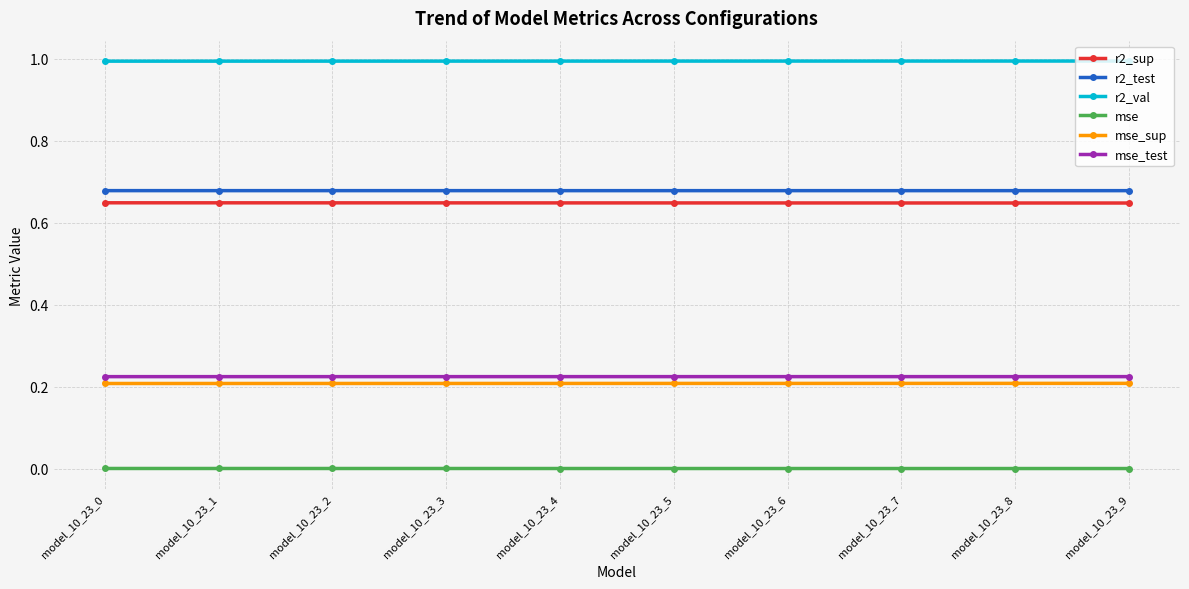

What is the sum of the r2_test values at model_10_23_5 and model_10_23_4?

1.4